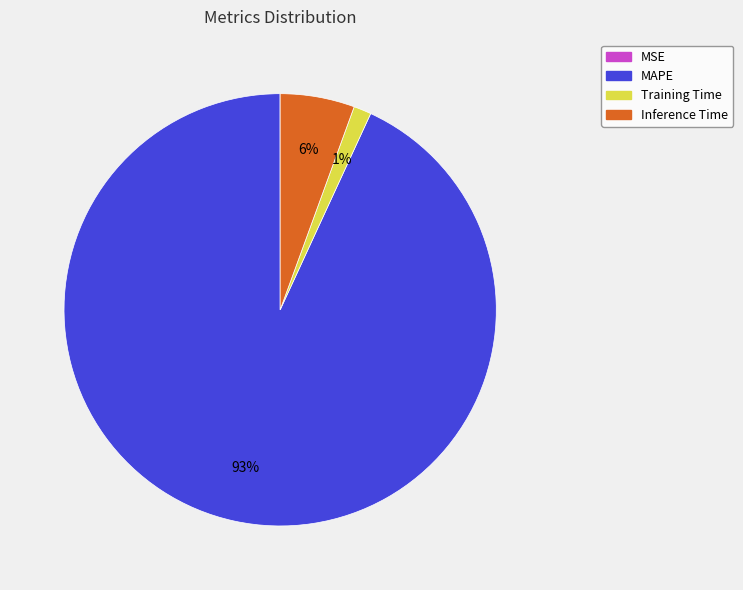

Which has a higher value, MAPE or Training Time?

MAPE